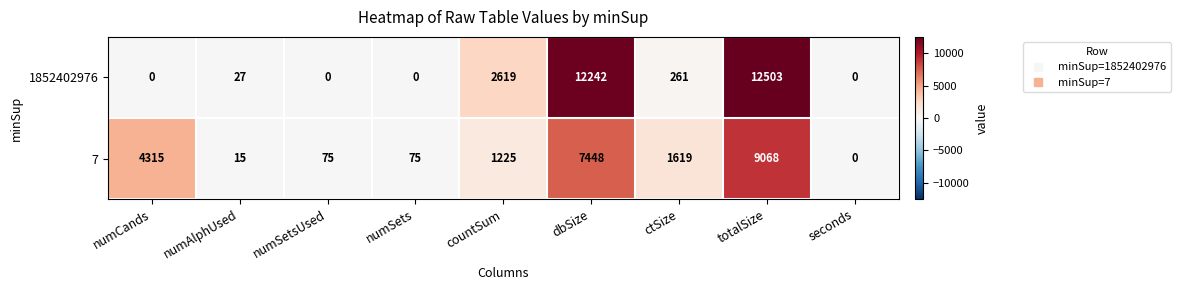

At how many categories does at least one series exceed 1106?

5